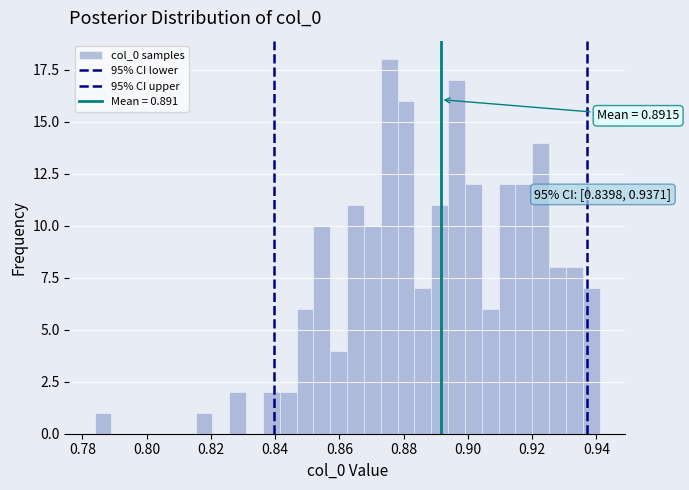

Read against the x-axis, roughly where is the centre of the tallest bar?

0.876